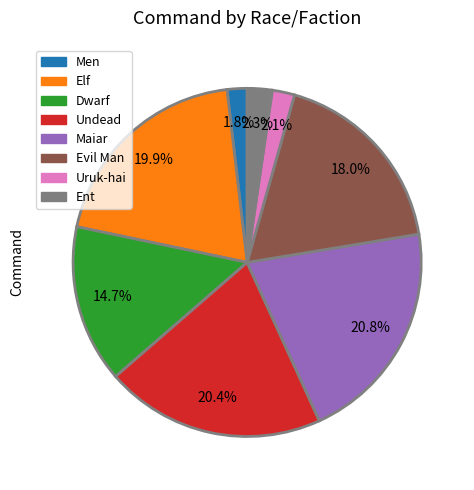

Between Elf and Dwarf, which is larger?

Elf